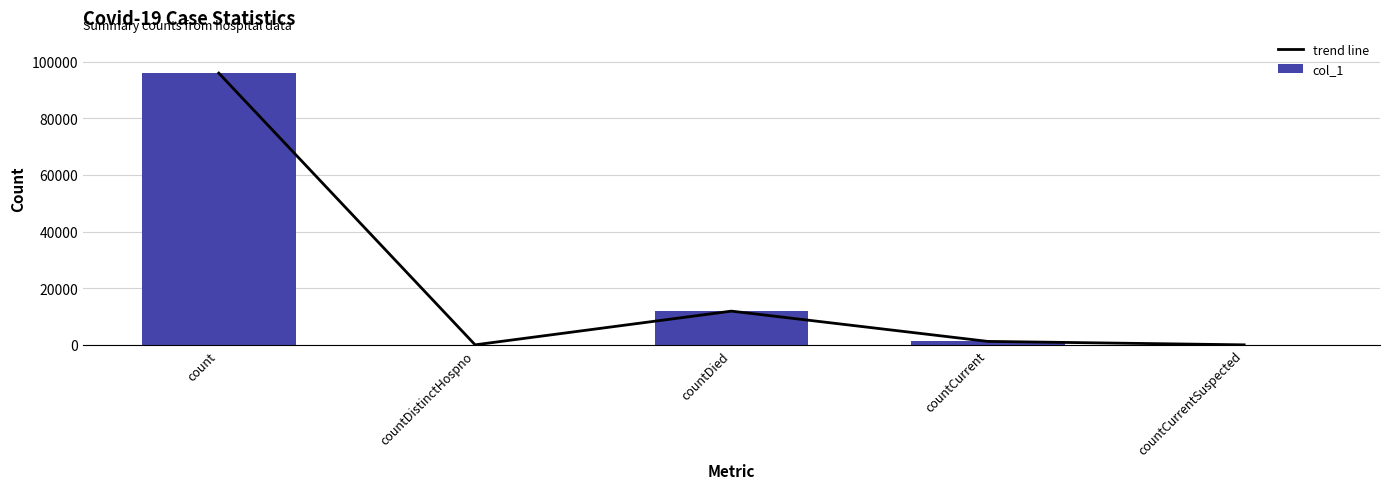

What is the difference between the second highest and minimum values in the col_1 series?

11901